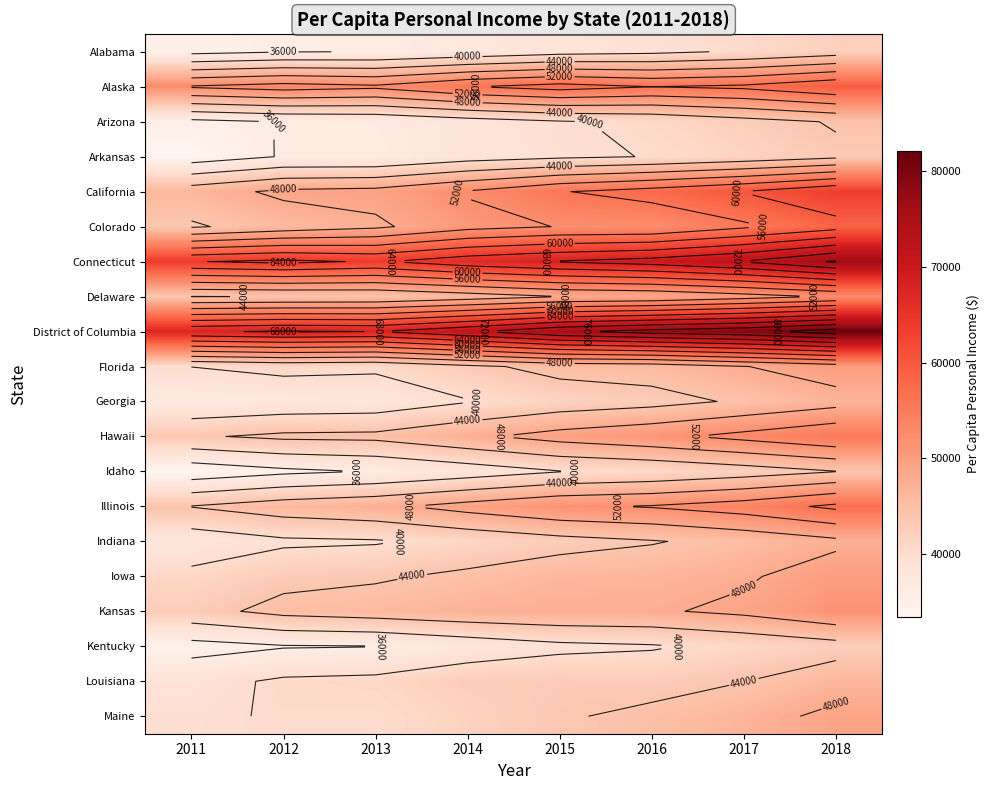

Is it true that Arizona equals 56879 at 2011?

False